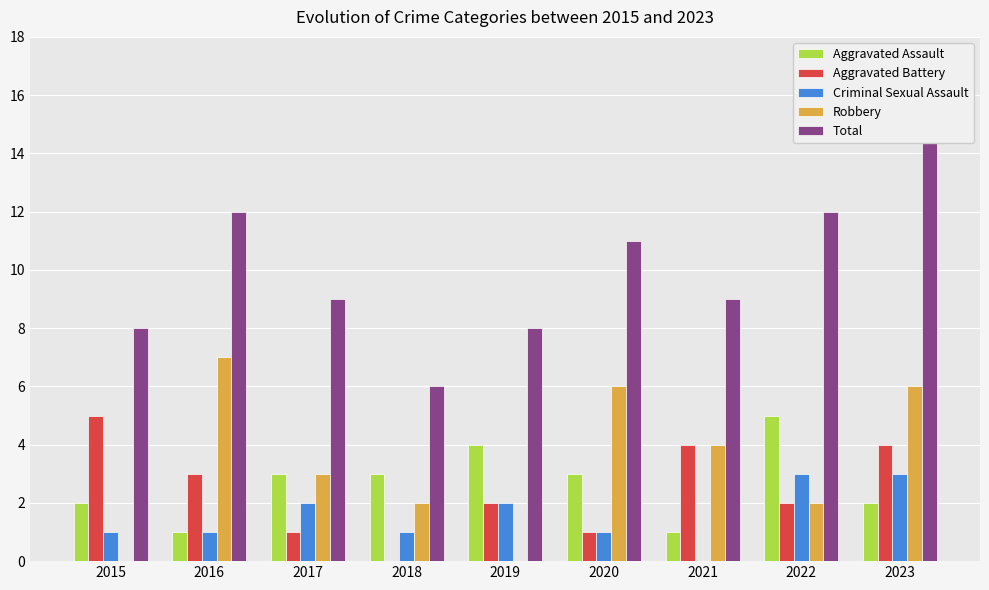

Rank the series at 2023 from lowest to highest value.

Aggravated Assault, Criminal Sexual Assault, Aggravated Battery, Robbery, Total